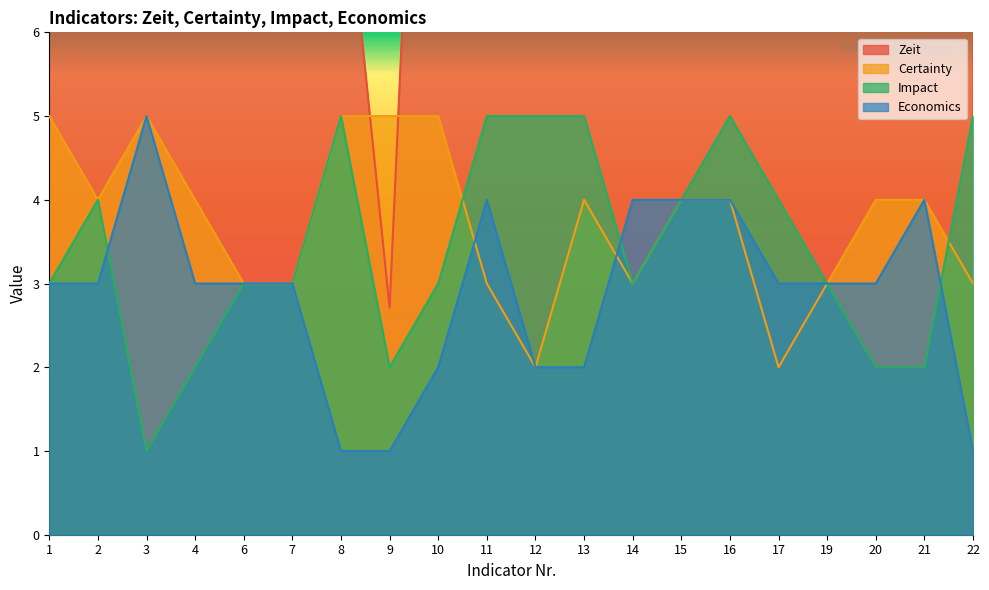

At how many categories does at least one series exceed 2?

20